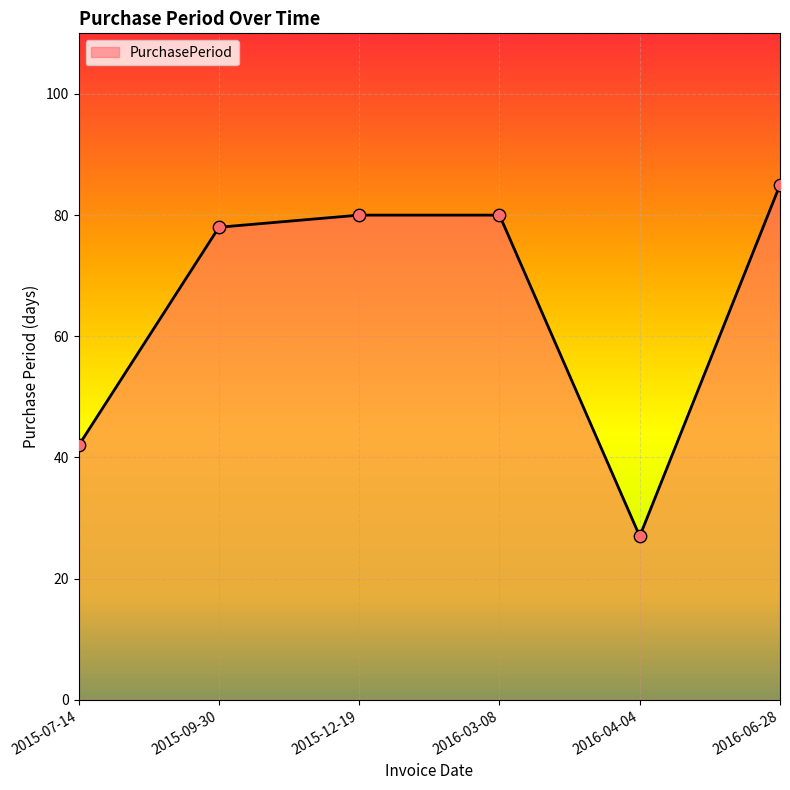

Between 2016-06-28 and 2015-12-19, which is larger?

2016-06-28